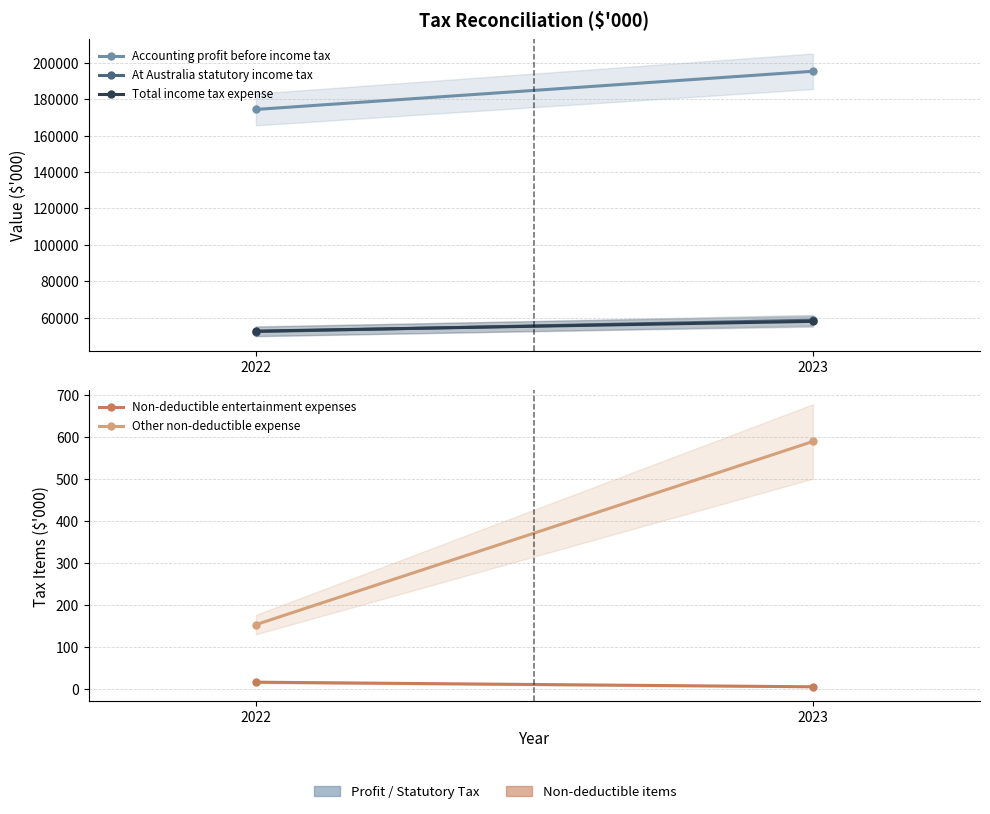

Rank the series by their maximum value, from highest to lowest.

Accounting profit before income tax, At Australia statutory income tax, Total income tax expense, Other non-deductible expense, Non-deductible entertainment expenses